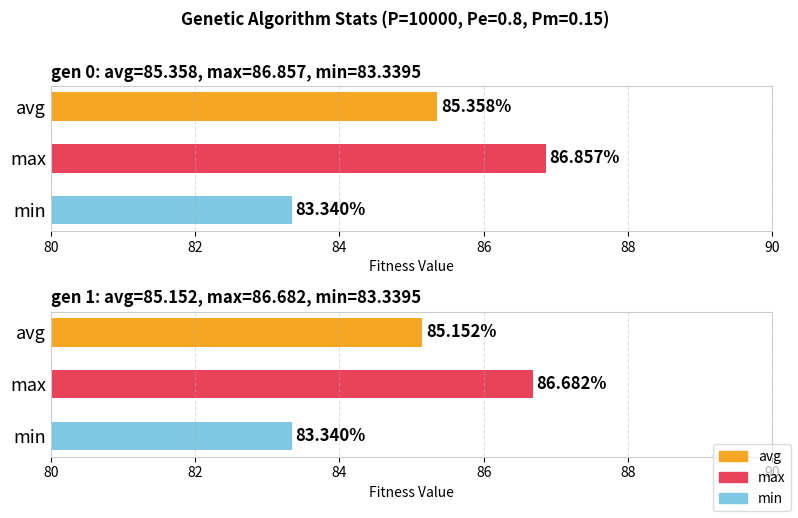

Are the bars grouped side by side (vs. stacked)?

Yes